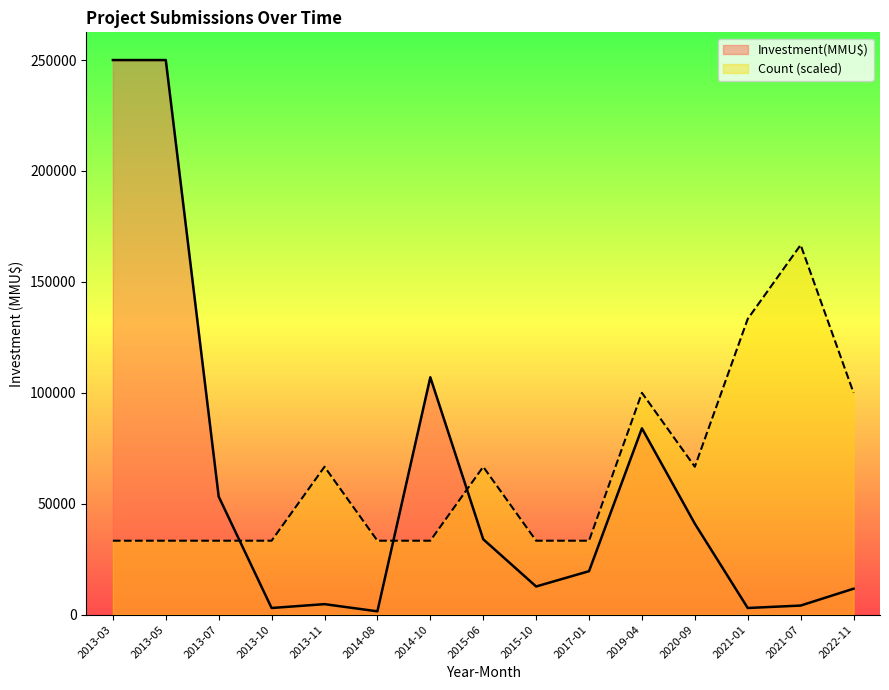

What is the label of the 2nd point from the right?

2021-07